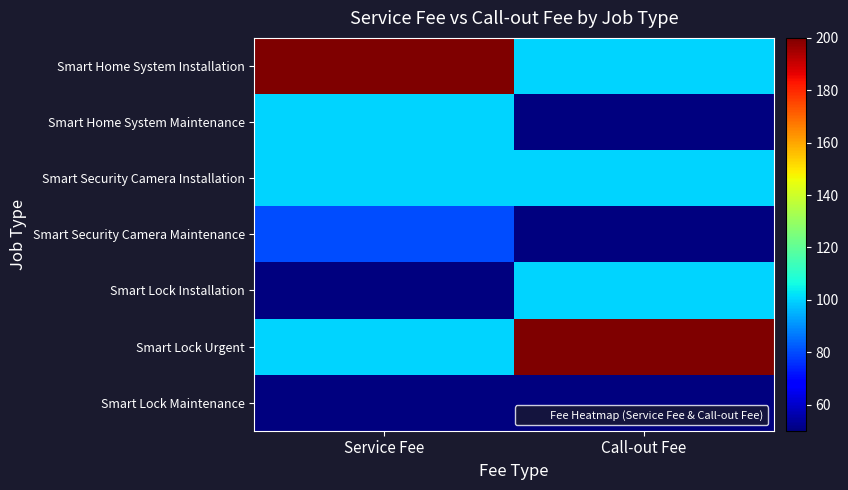

Rank the series by their maximum value, from lowest to highest.

Smart Lock Maintenance, Smart Security Camera Maintenance, Smart Home System Maintenance, Smart Security Camera Installation, Smart Lock Installation, Smart Home System Installation, Smart Lock Urgent